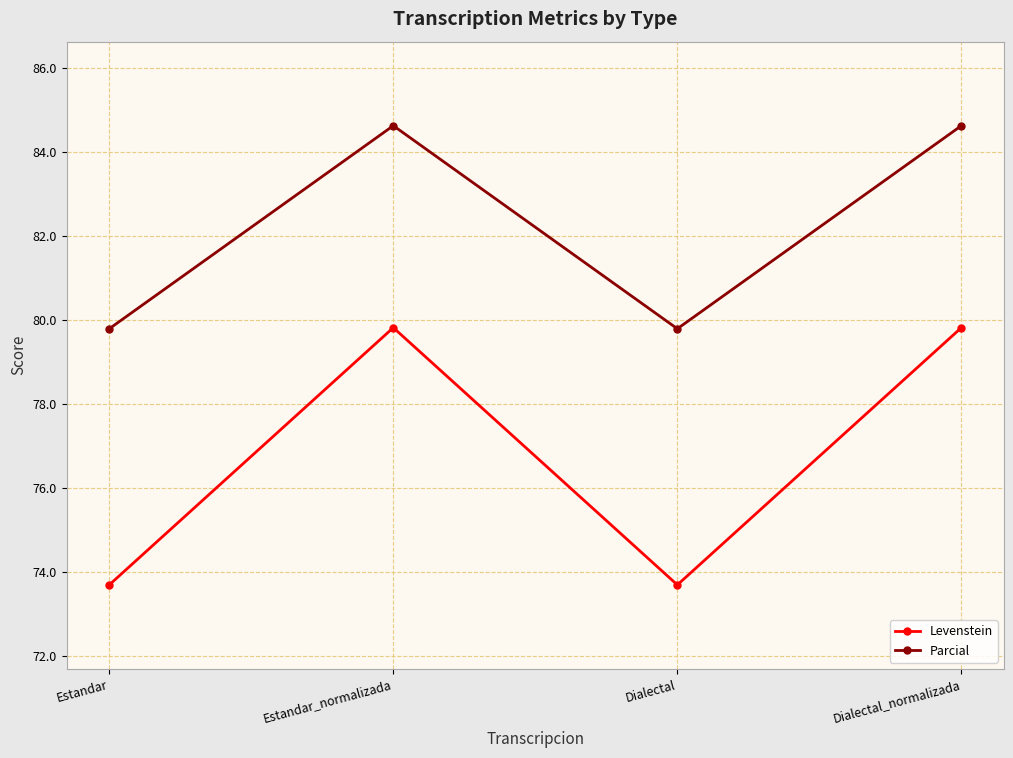

What is the lowest value of the Parcial series?

79.8